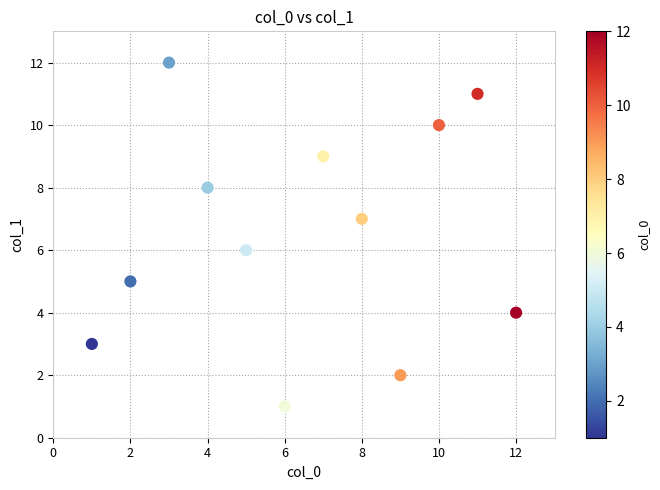

What is the range of X values (max minus min)?

11